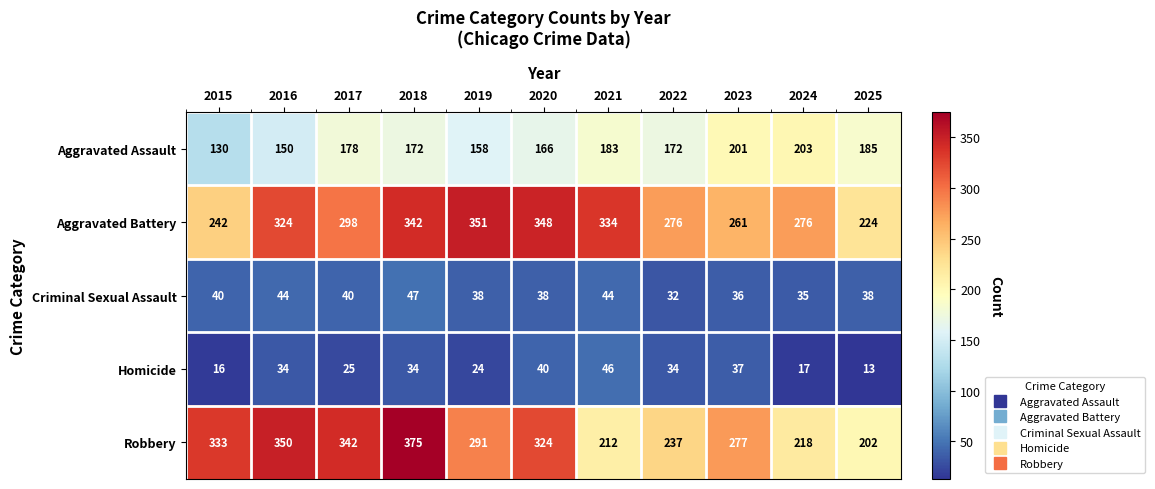

Between 2018 and 2019, which series saw the biggest shift?

Robbery